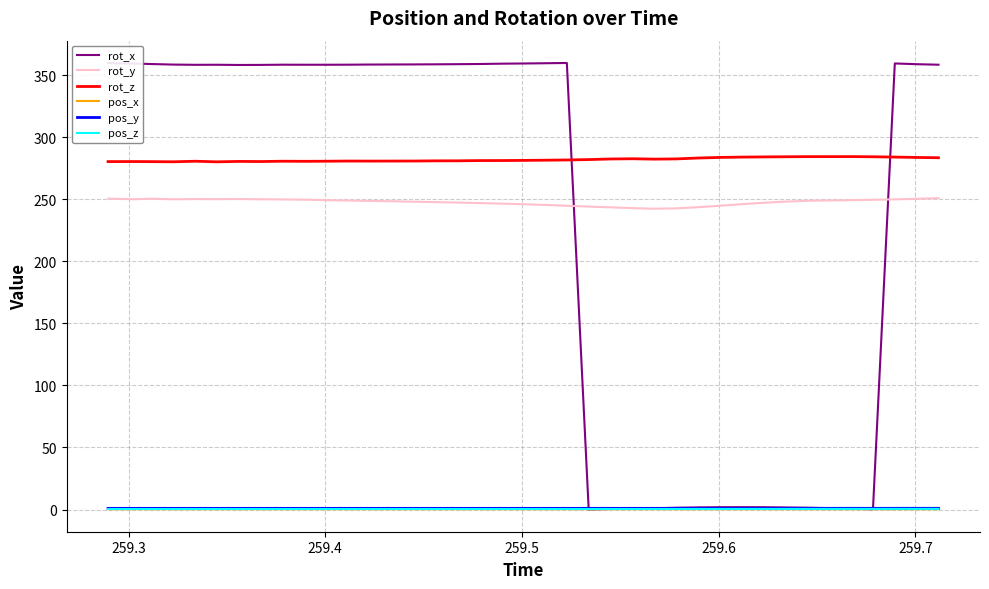

Which series has the widest spread of values?

rot_x